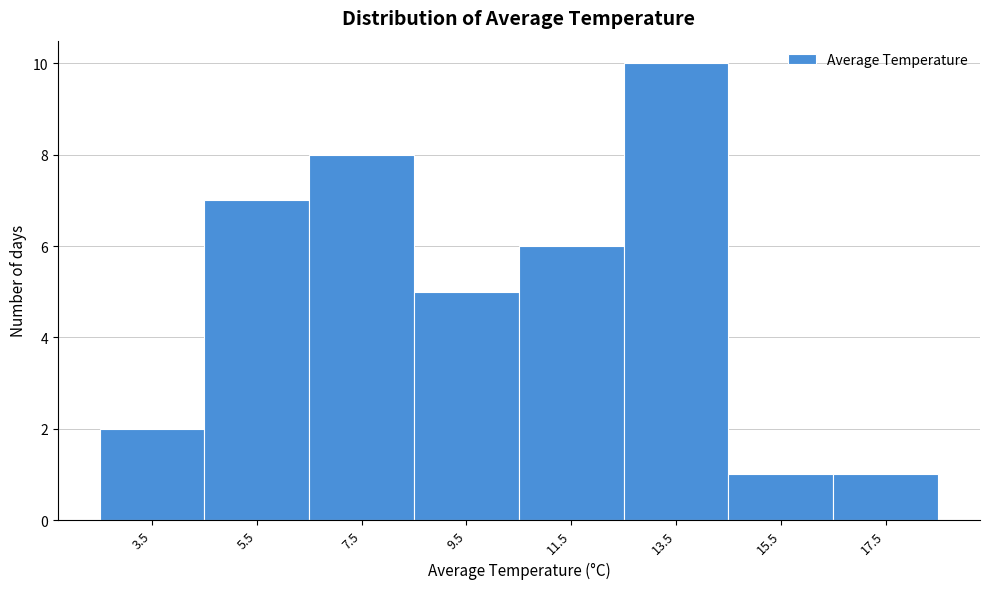

Reading right to left, transcribe all the data shown in this chart.

17.5=1	15.5=1	13.5=10	11.5=6	9.5=5	7.5=8	5.5=7	3.5=2